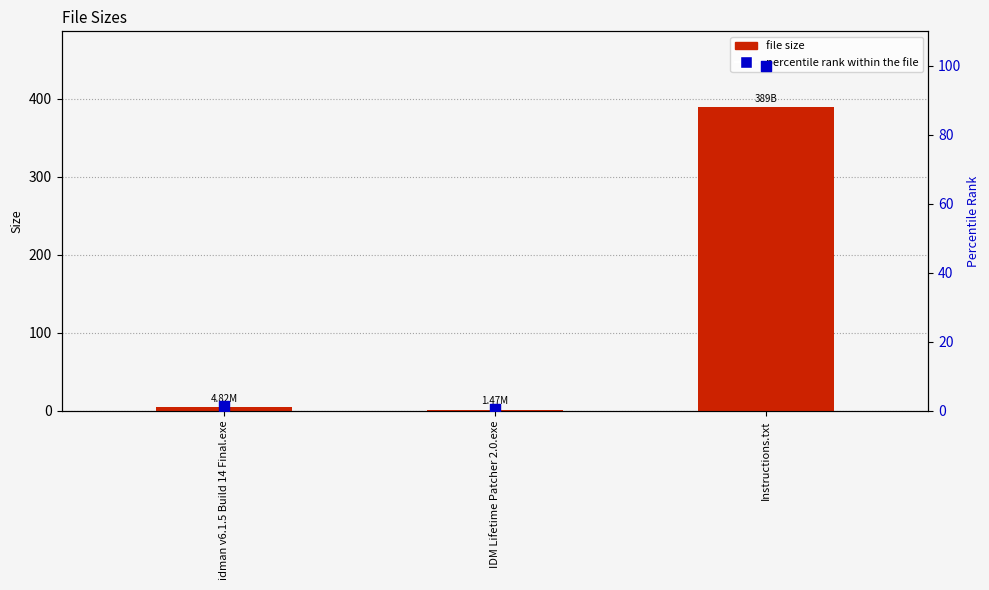

Which series contains the lowest Y value?

percentile rank within the file